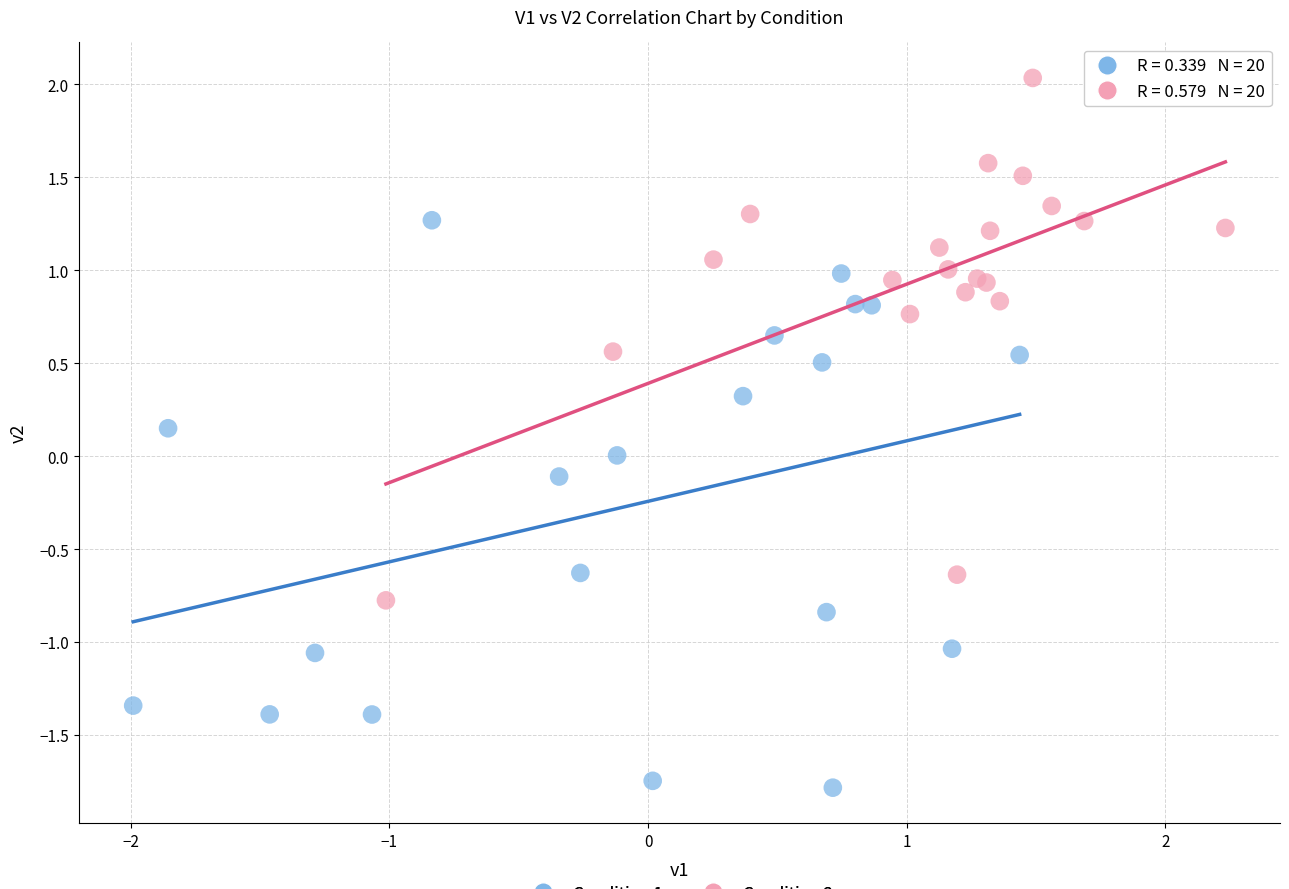

Which series reaches the maximum Y coordinate?

Condition 2